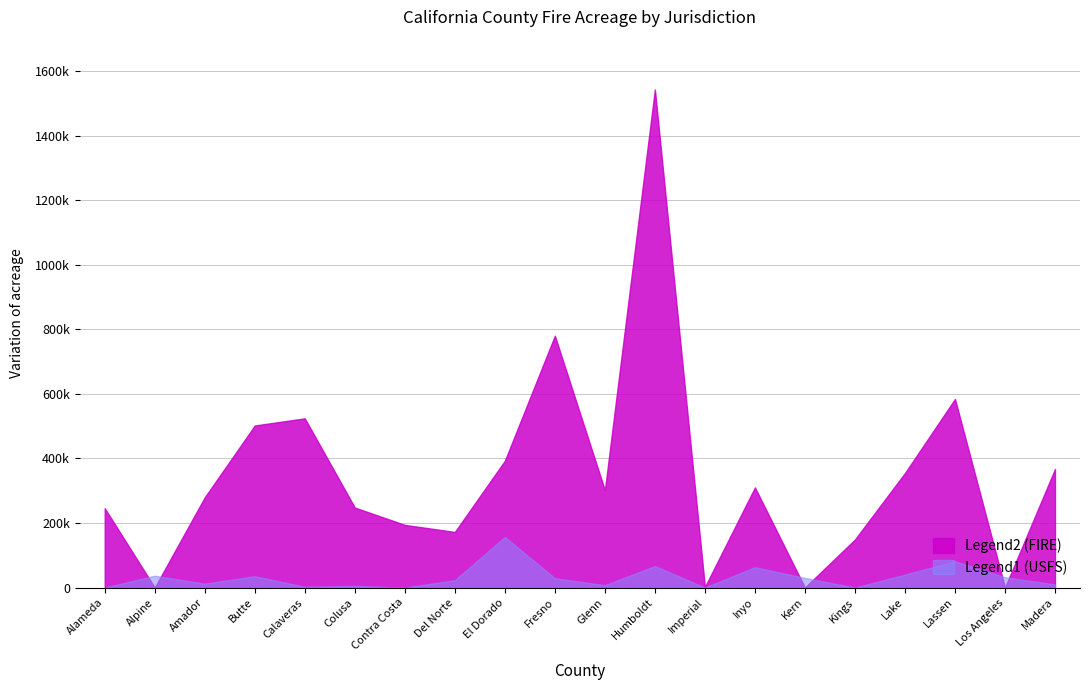

True or false: FIRE has a value of 301700 at Glenn.

True